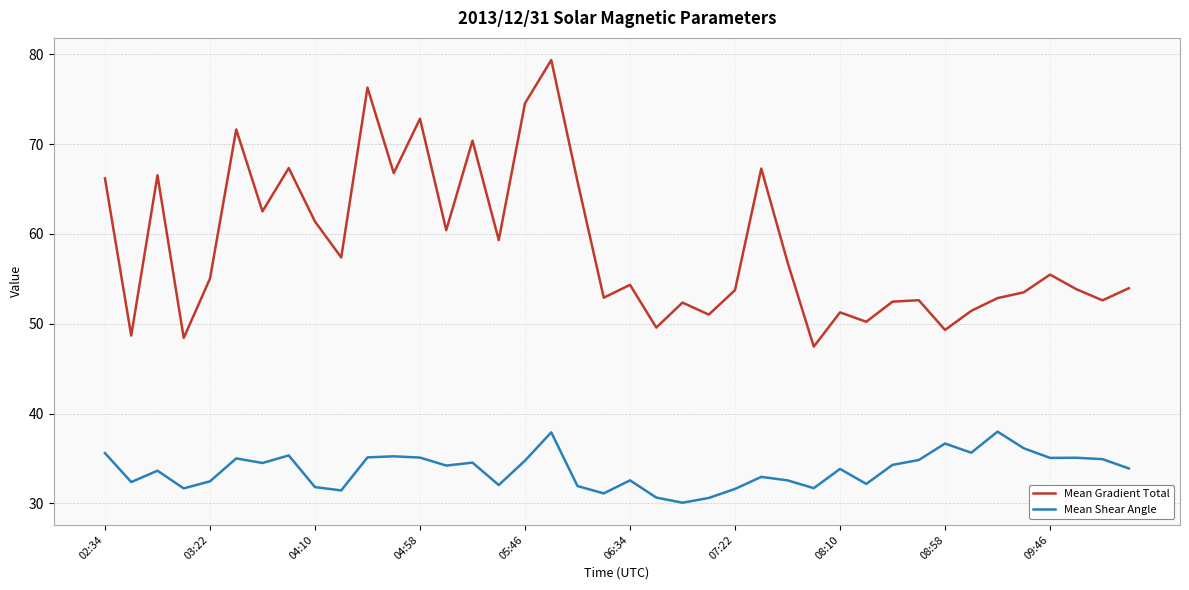

List the series in order of their peak value, highest first.

Mean Gradient Total, Mean Shear Angle